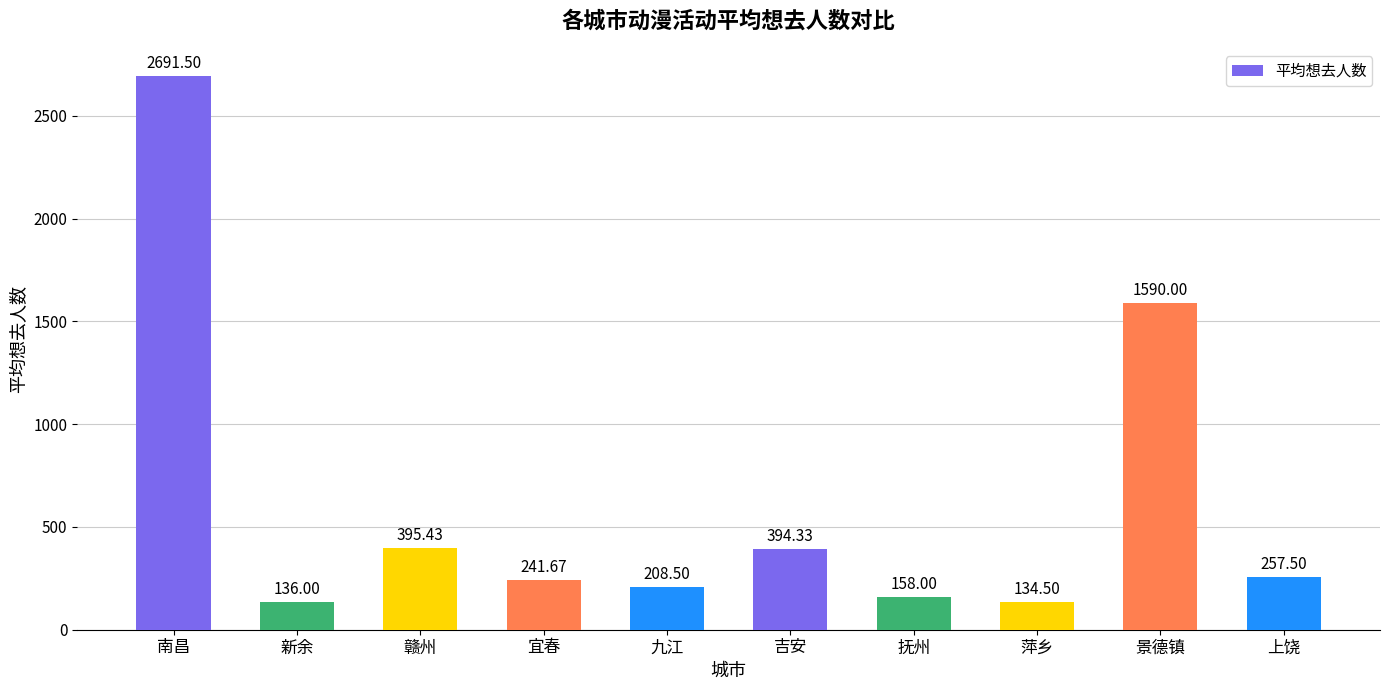

Rank the categories by value from highest to lowest.

南昌, 景德镇, 赣州, 吉安, 上饶, 宜春, 九江, 抚州, 新余, 萍乡